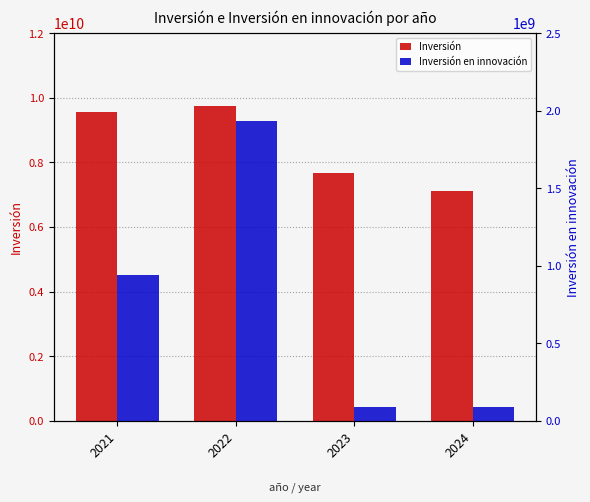

Between 2021 and 2022, which series saw the biggest shift?

Inversión en innovación